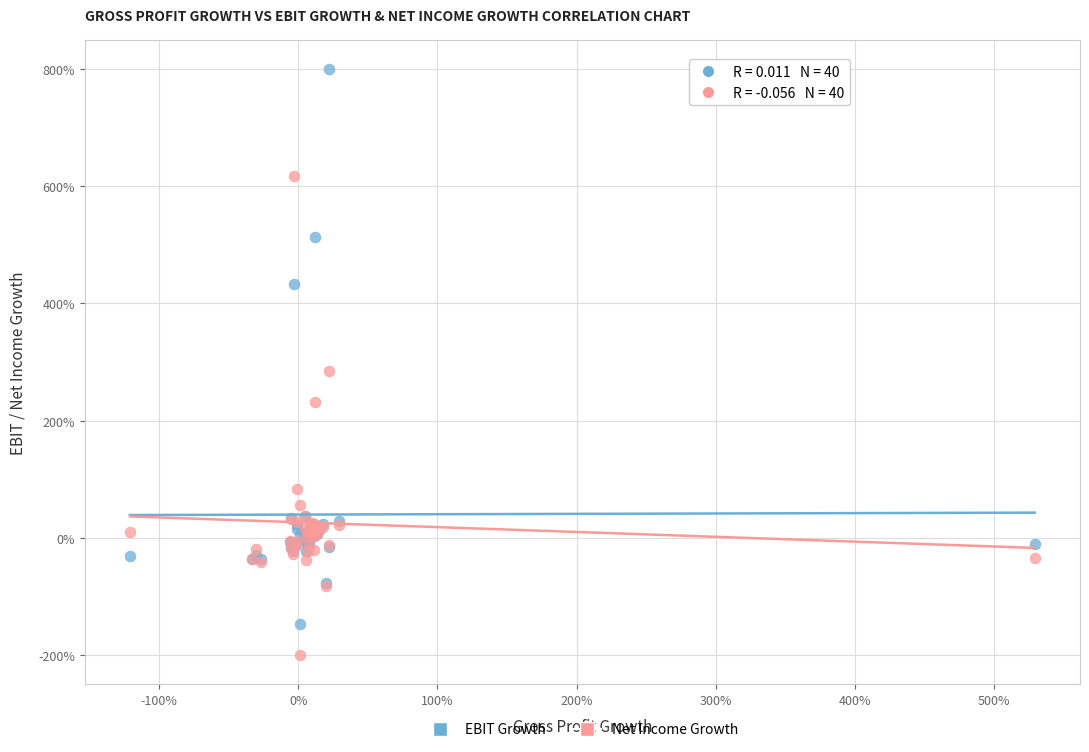

Which series contains the lowest Y value?

Net Income Growth